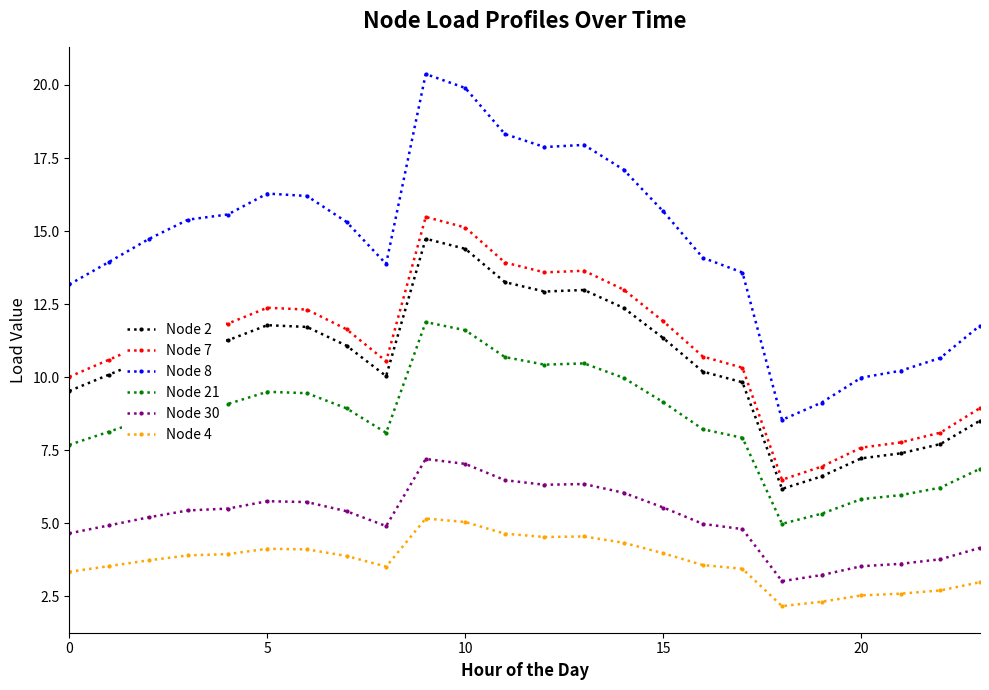

True or false: Node 8 and Node 30 cross at least once.

False